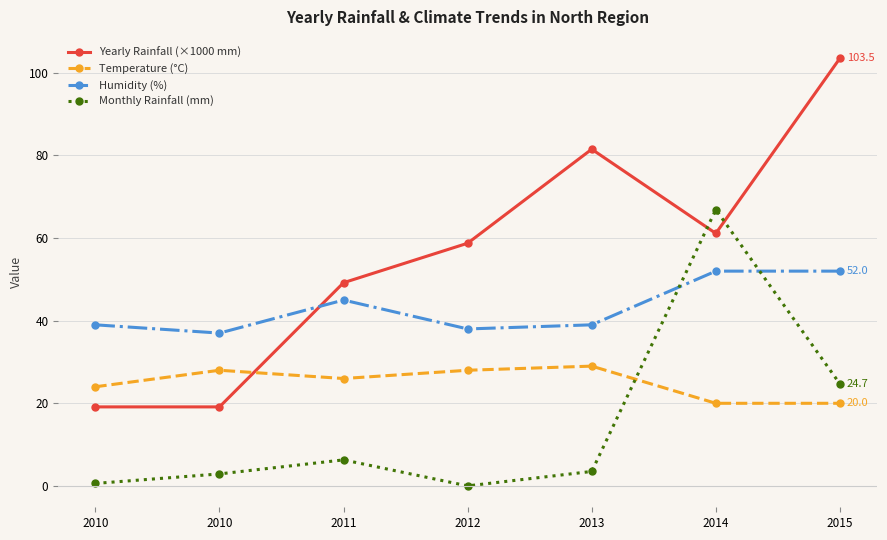

Count the number of data series in this chart.

4